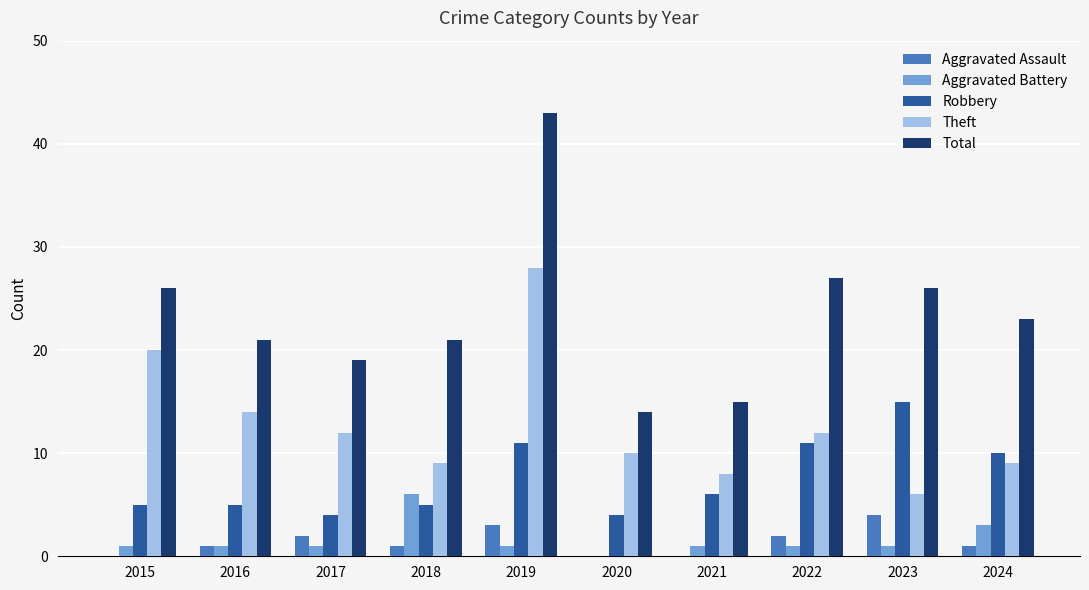

Which label corresponds to the largest value in the chart?

2019